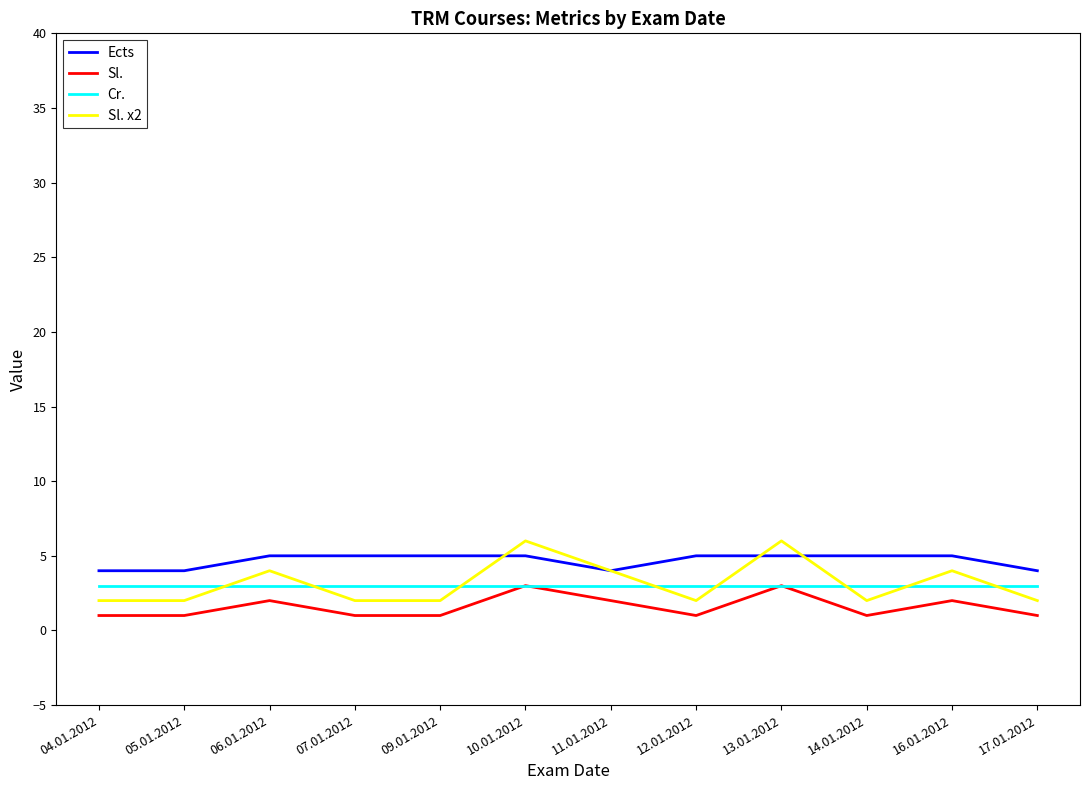

Reading left to right, extract all data points from this chart.

Ects: 04.01.2012=4	05.01.2012=4	06.01.2012=5	07.01.2012=5	09.01.2012=5	10.01.2012=5	11.01.2012=4	12.01.2012=5	13.01.2012=5	14.01.2012=5	16.01.2012=5	17.01.2012=4
Sl.: 04.01.2012=1	05.01.2012=1	06.01.2012=2	07.01.2012=1	09.01.2012=1	10.01.2012=3	11.01.2012=2	12.01.2012=1	13.01.2012=3	14.01.2012=1	16.01.2012=2	17.01.2012=1
Cr.: 04.01.2012=3	05.01.2012=3	06.01.2012=3	07.01.2012=3	09.01.2012=3	10.01.2012=3	11.01.2012=3	12.01.2012=3	13.01.2012=3	14.01.2012=3	16.01.2012=3	17.01.2012=3
Sl. x2: 04.01.2012=2	05.01.2012=2	06.01.2012=4	07.01.2012=2	09.01.2012=2	10.01.2012=6	11.01.2012=4	12.01.2012=2	13.01.2012=6	14.01.2012=2	16.01.2012=4	17.01.2012=2